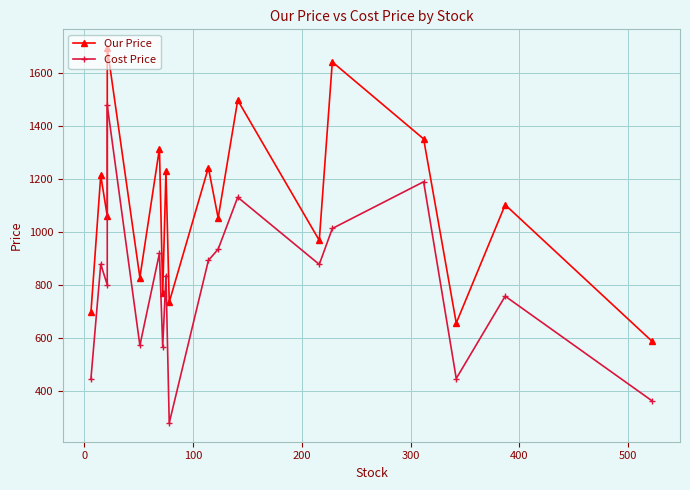

At how many categories does at least one series exceed 1520?

2